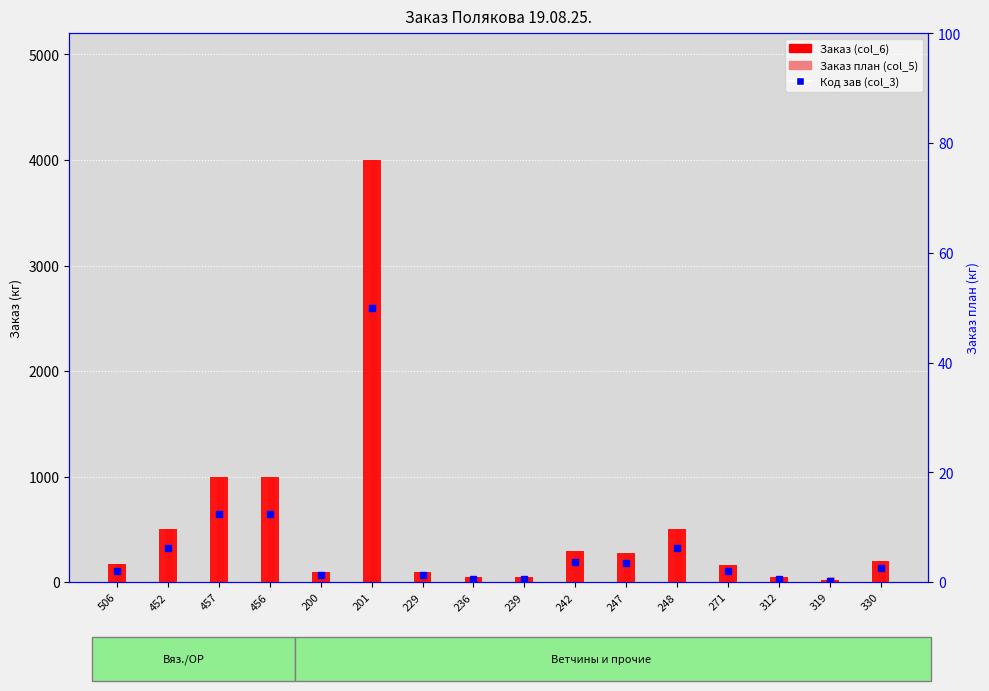

Which has a higher value, 239 or 248?

248